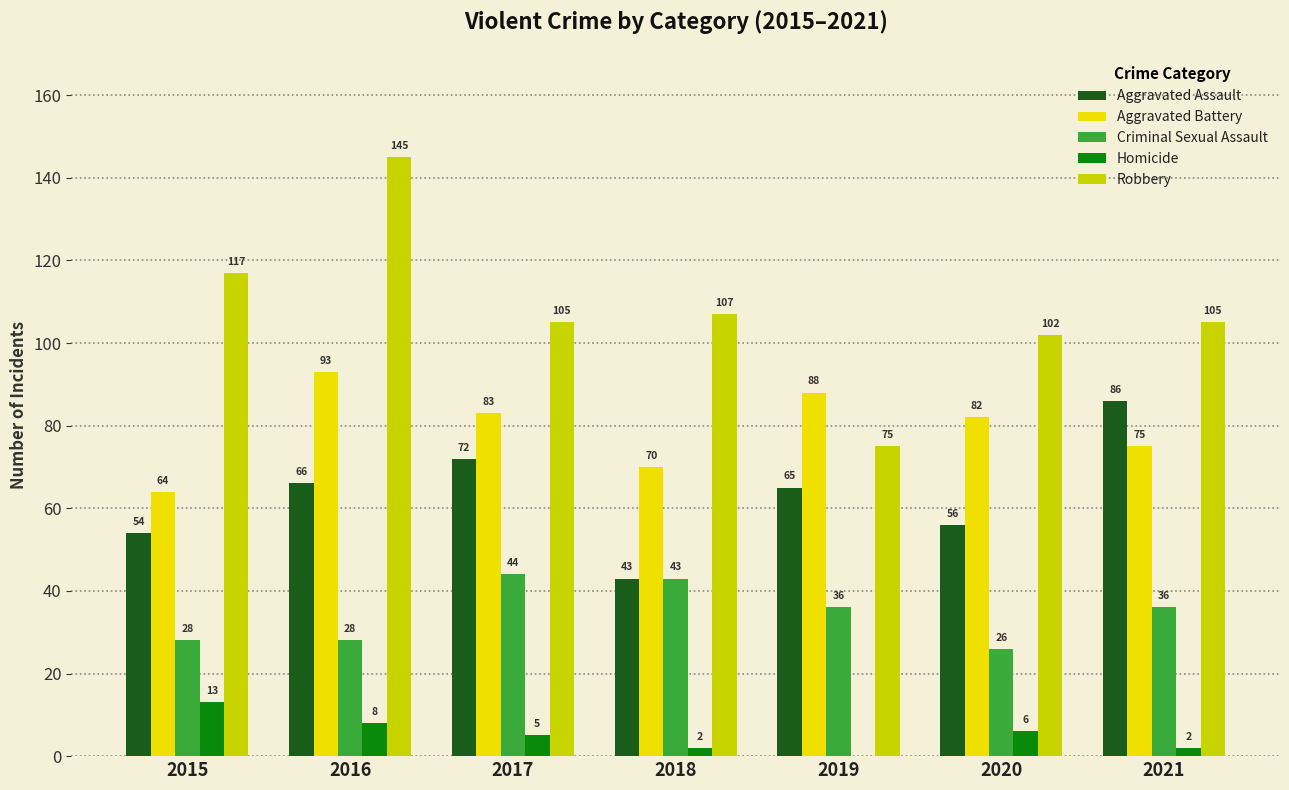

What is the spread (max minus min) of values at 2021?

103